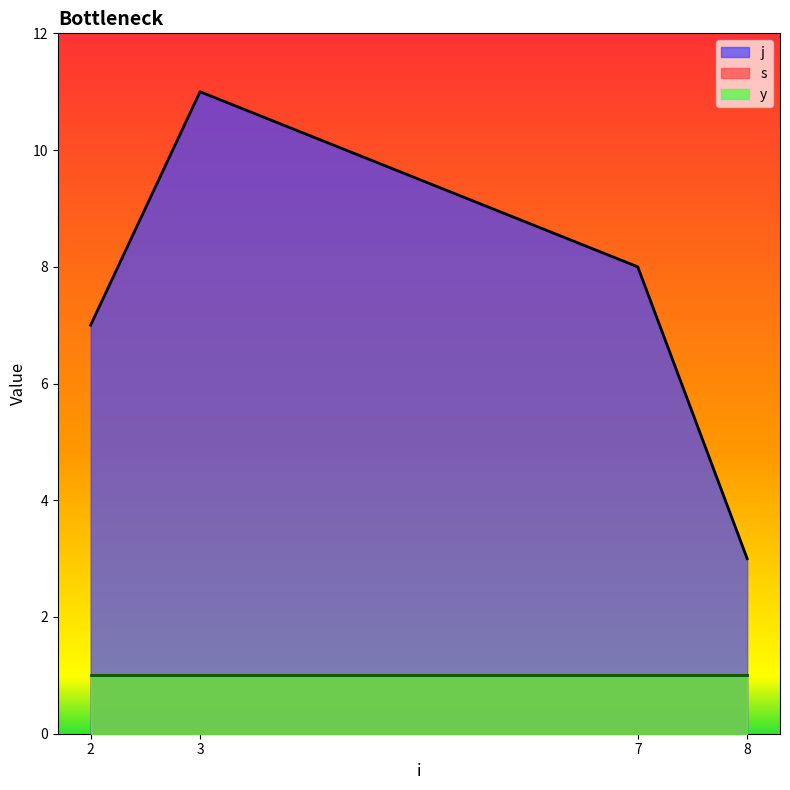

What are all the series names shown in the legend?

s, j, y